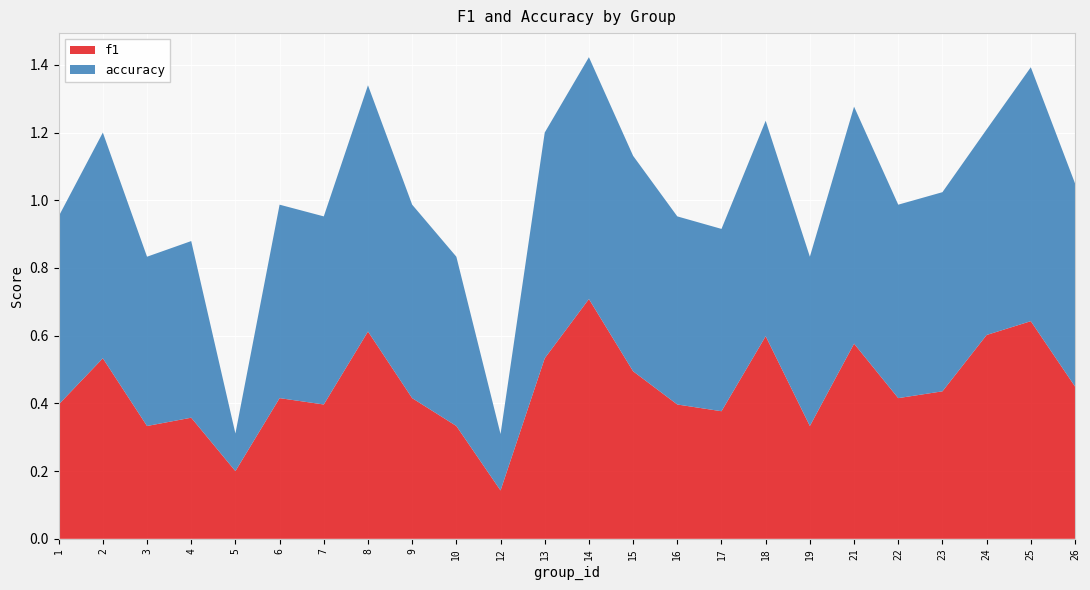

Reading left to right, what are all the values shown in this chart?

f1: 1=0.4	2=0.5	3=0.3	4=0.4	5=0.2	6=0.4	7=0.4	8=0.6	9=0.4	10=0.3	12=0.1	13=0.5	14=0.7	15=0.5	16=0.4	17=0.4	18=0.6	19=0.3	21=0.6	22=0.4	23=0.4	24=0.6	25=0.6	26=0.5
accuracy: 1=0.6	2=0.7	3=0.5	4=0.5	5=0.1	6=0.6	7=0.6	8=0.7	9=0.6	10=0.5	12=0.2	13=0.7	14=0.7	15=0.6	16=0.6	17=0.5	18=0.6	19=0.5	21=0.7	22=0.6	23=0.6	24=0.6	25=0.8	26=0.6